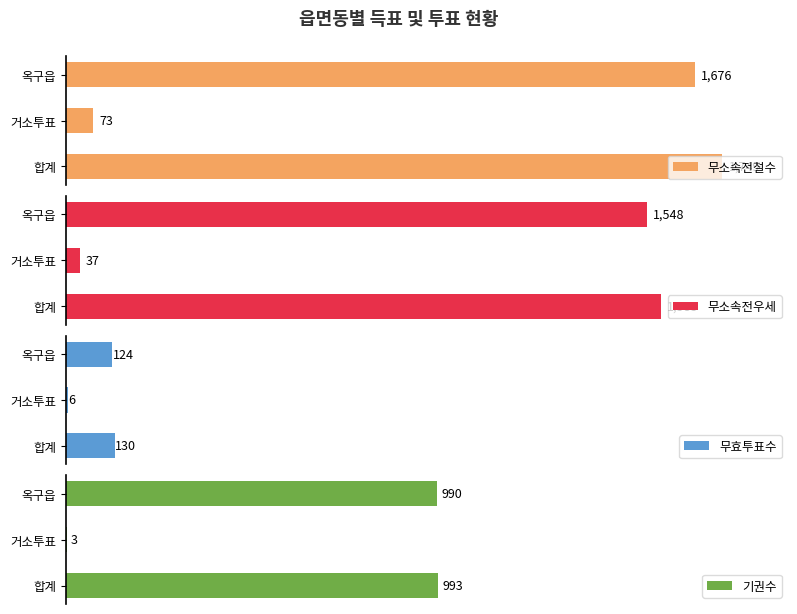

What is the minimum value shown in the chart?

3